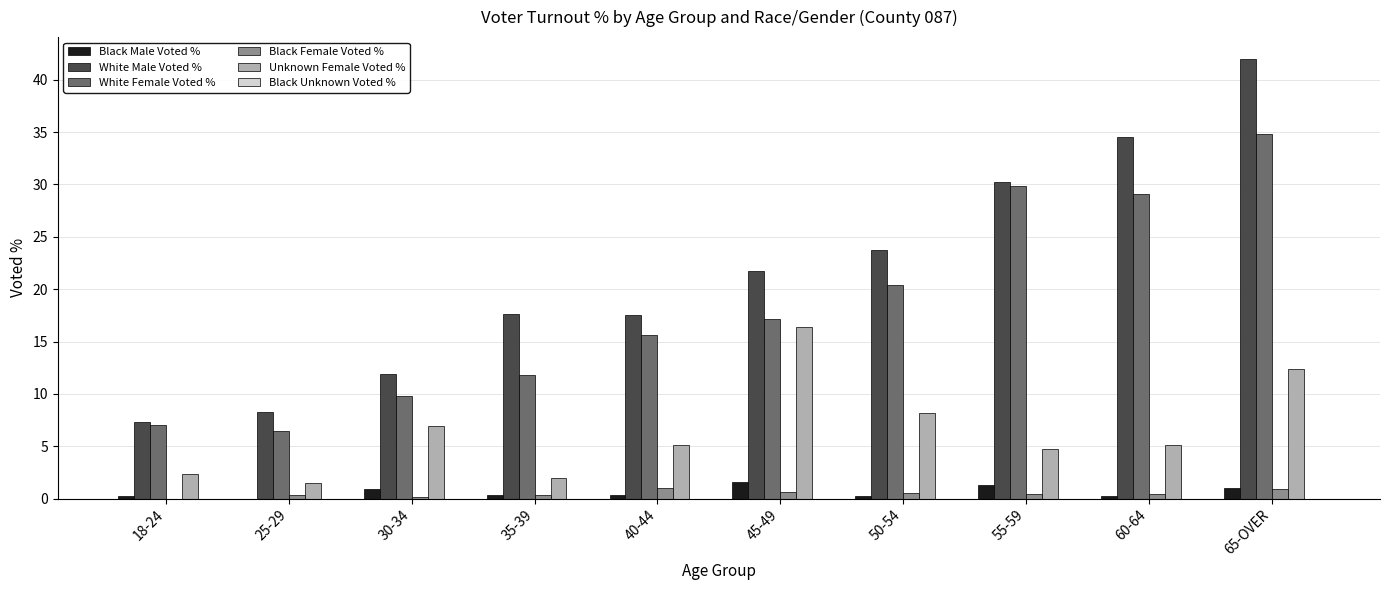

The Unknown Female Voted % series shows 5.1 at 60-64. True or false?

True